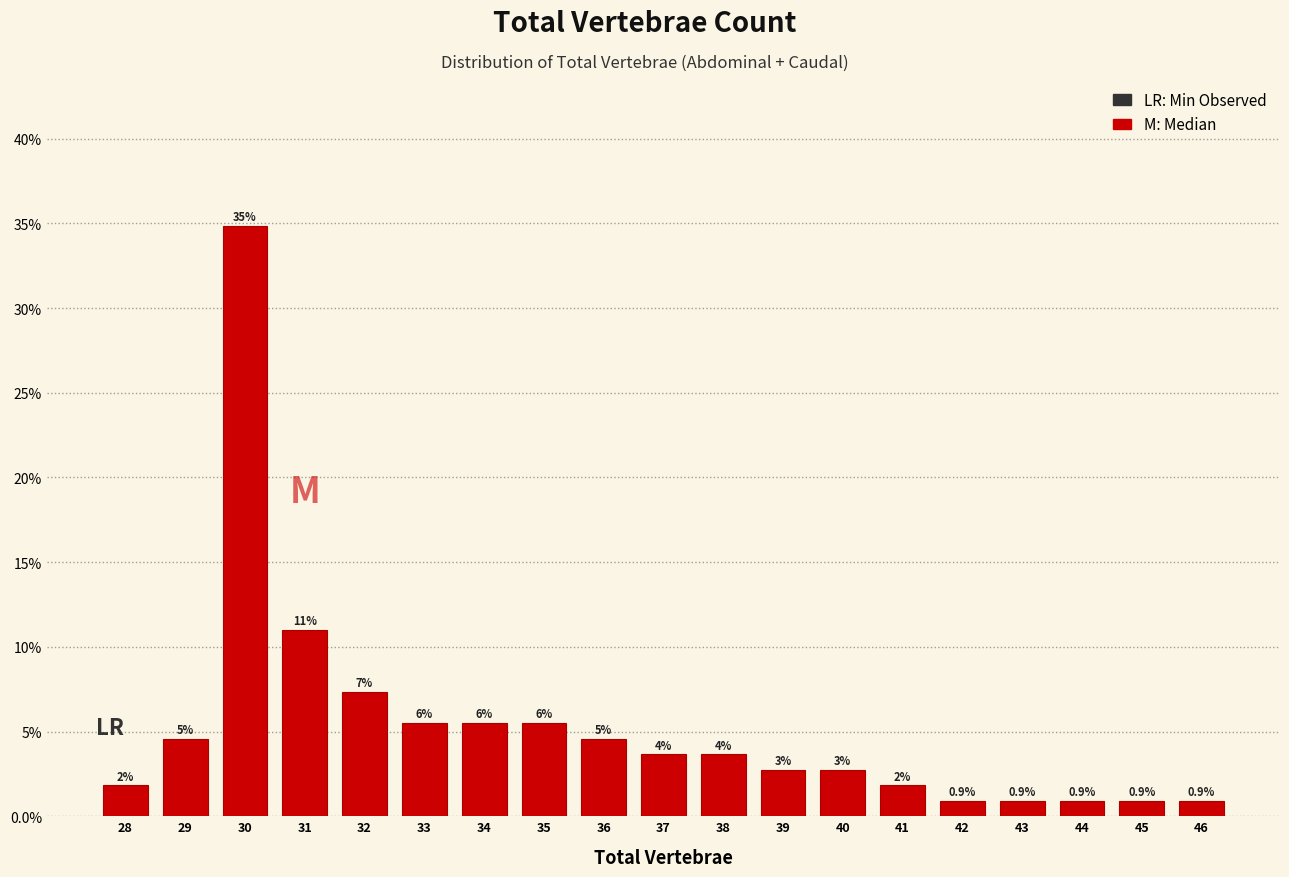

Are the bars horizontal?

No